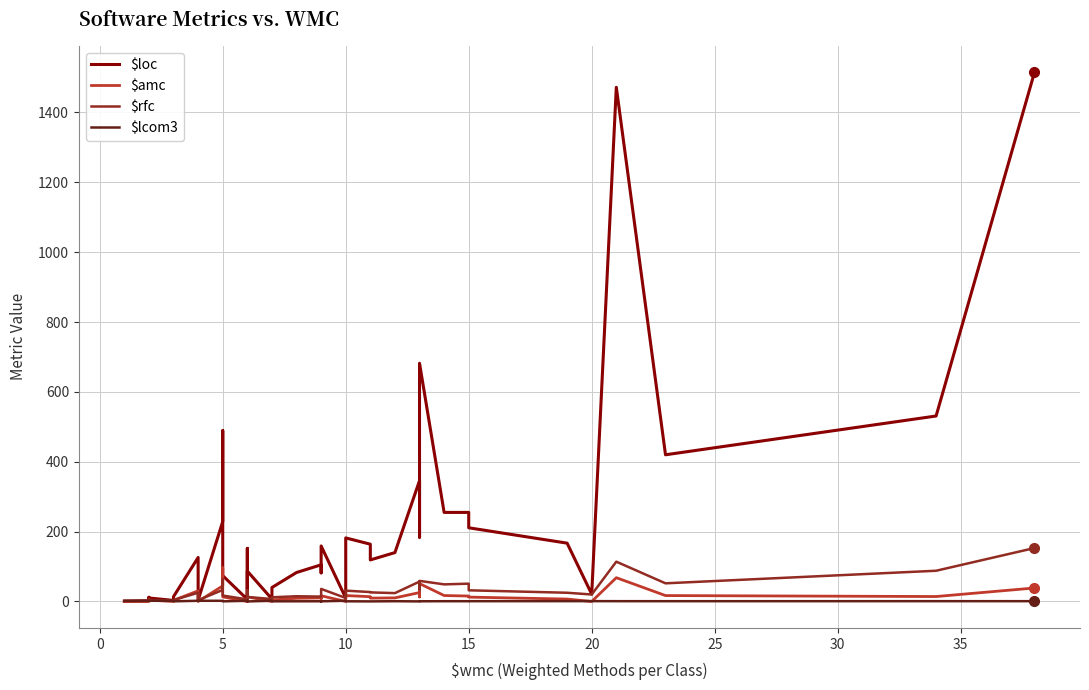

Does the chart have visible grid lines?

Yes